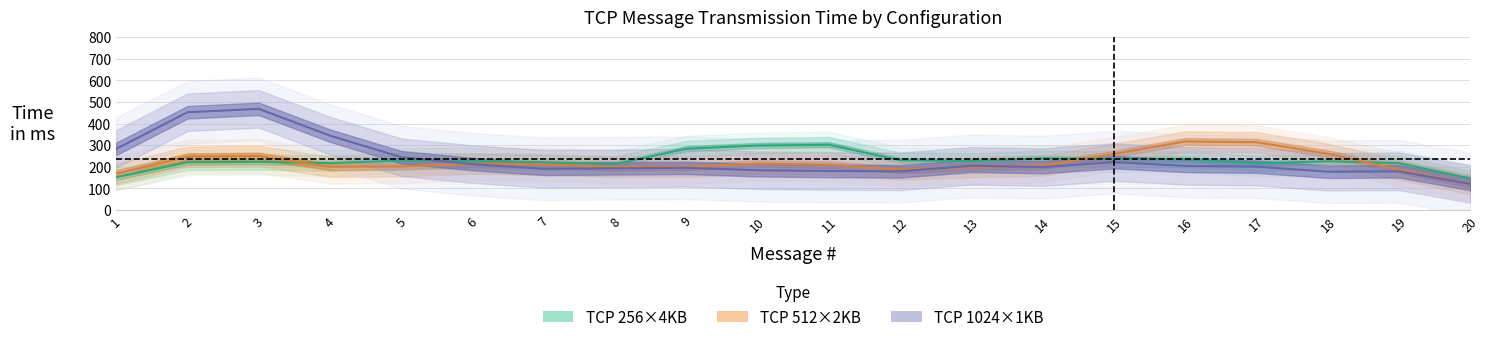

Reading left to right, what are all the values shown in this chart?

TCP 256×4KB: 151.7	221.2	222.9	216.9	229.0	226.2	220.8	212.7	283.9	298.5	301.9	230.4	226.6	239.2	235.6	234.7	215.7	225.6	216.5	145.9
TCP 512×2KB: 168.4	246.8	249.9	200.1	202.1	214.7	211.3	200.1	200.0	214.9	209.9	187.1	198.1	205.1	259.9	317.5	314.0	260.6	186.8	119.0
TCP 1024×1KB: 283.3	452.6	468.4	344.3	244.4	212.5	190.7	193.2	195.3	184.2	180.7	179.2	204.7	198.7	221.7	204.5	200.7	177.3	179.1	120.6